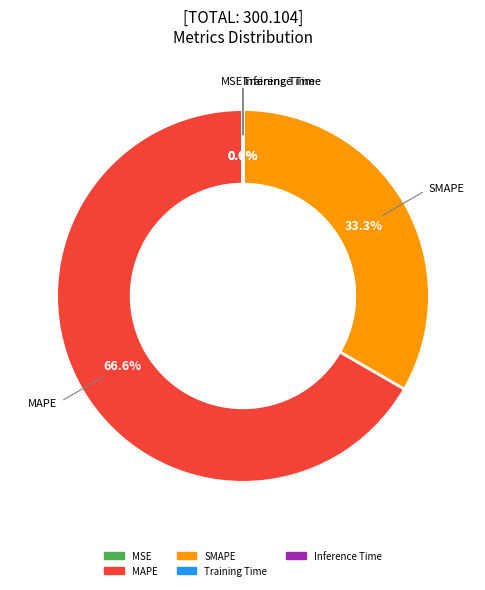

What percentage do SMAPE and MAPE together represent?

100.0%